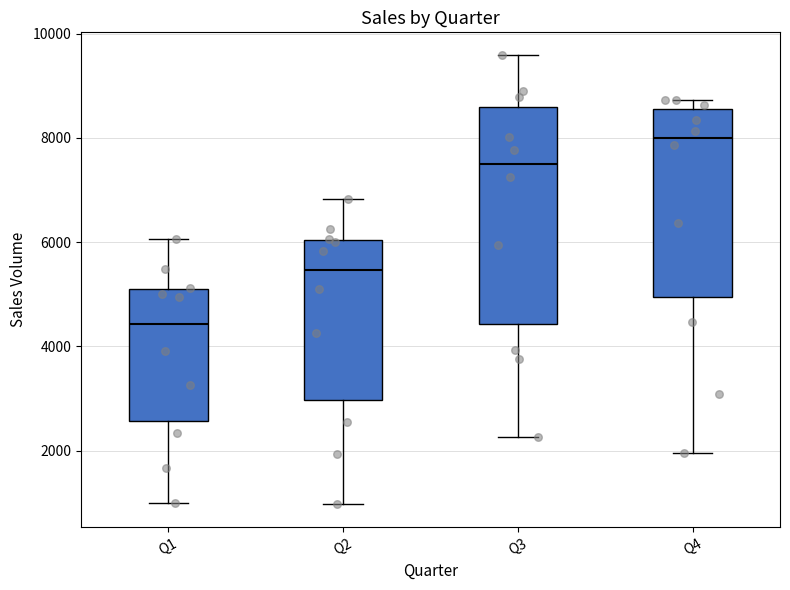

Where is the upper edge of the box for Q1 on the y-axis? The values are not printed on the chart, so give them approximately, as read against the axis.

5000